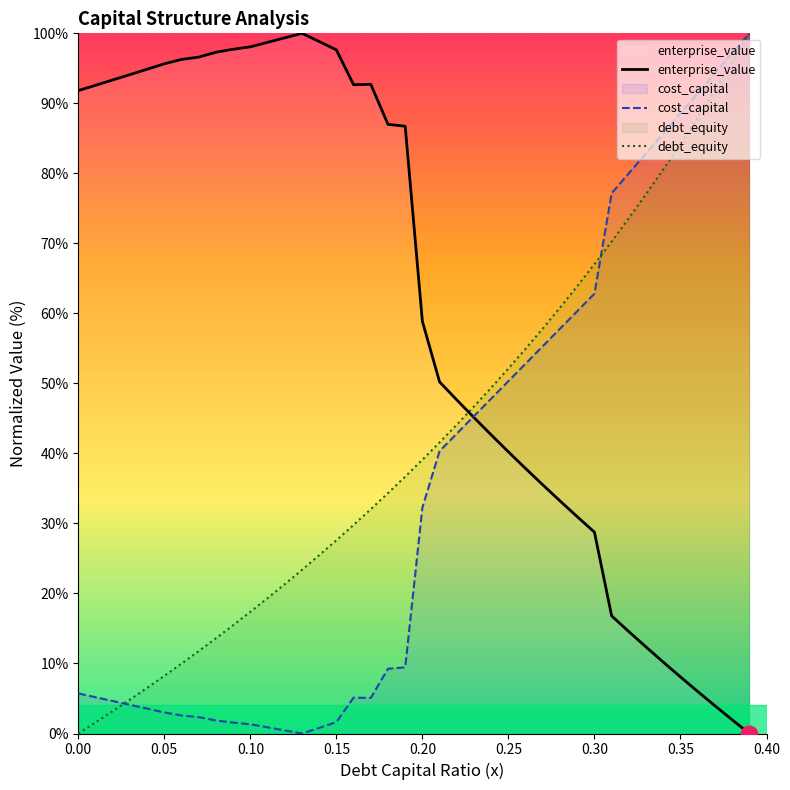

What is the sum of all enterprise_value values?

2426.9